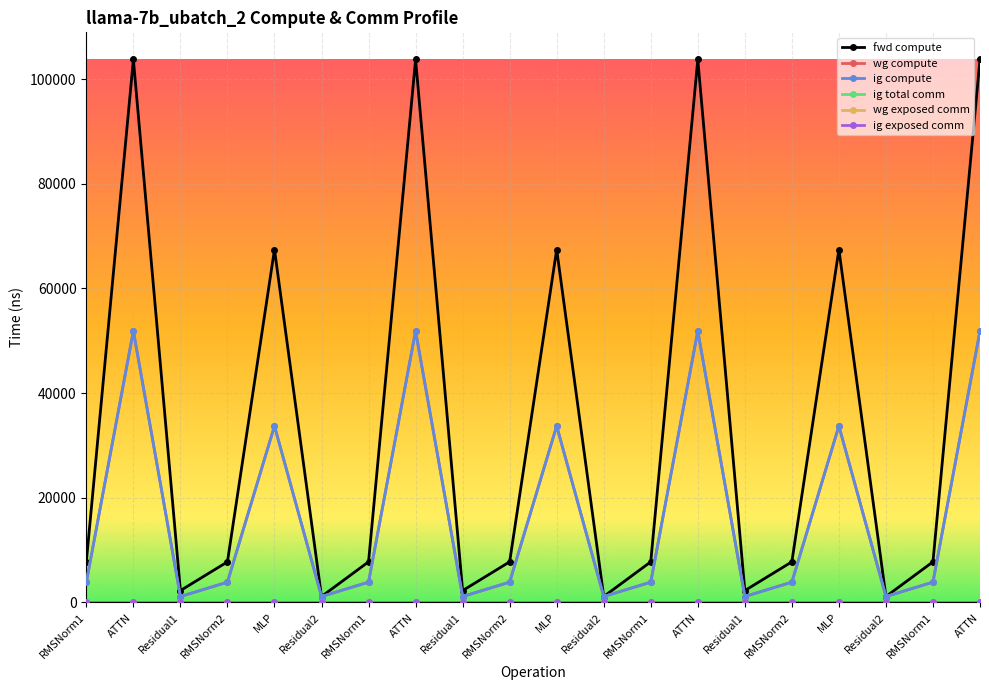

Reading left to right, what are all the values shown in this chart?

fwd compute: 7762.1	103749.9	2270.1	7762.1	67439.2	1135.1	7762.1	103749.9	2270.1	7762.1	67439.2	1135.1	7762.1	103749.9	2270.1	7762.1	67439.2	1135.1	7762.1	103749.9
wg compute: 3881.0	51874.9	1135.1	3881.0	33719.6	1135.1	3881.0	51874.9	1135.1	3881.0	33719.6	1135.1	3881.0	51874.9	1135.1	3881.0	33719.6	1135.1	3881.0	51874.9
ig compute: 3881.0	51874.9	1135.1	3881.0	33719.6	1135.1	3881.0	51874.9	1135.1	3881.0	33719.6	1135.1	3881.0	51874.9	1135.1	3881.0	33719.6	1135.1	3881.0	51874.9
ig total comm: 0.0	0.0	0.0	0.0	0.0	0.0	0.0	0.0	0.0	0.0	0.0	0.0	0.0	0.0	0.0	0.0	0.0	0.0	0.0	0.0
wg exposed comm: 0.0	0.0	0.0	0.0	0.0	0.0	0.0	0.0	0.0	0.0	0.0	0.0	0.0	0.0	0.0	0.0	0.0	0.0	0.0	0.0
ig exposed comm: 0.0	0.0	0.0	0.0	0.0	0.0	0.0	0.0	0.0	0.0	0.0	0.0	0.0	0.0	0.0	0.0	0.0	0.0	0.0	0.0